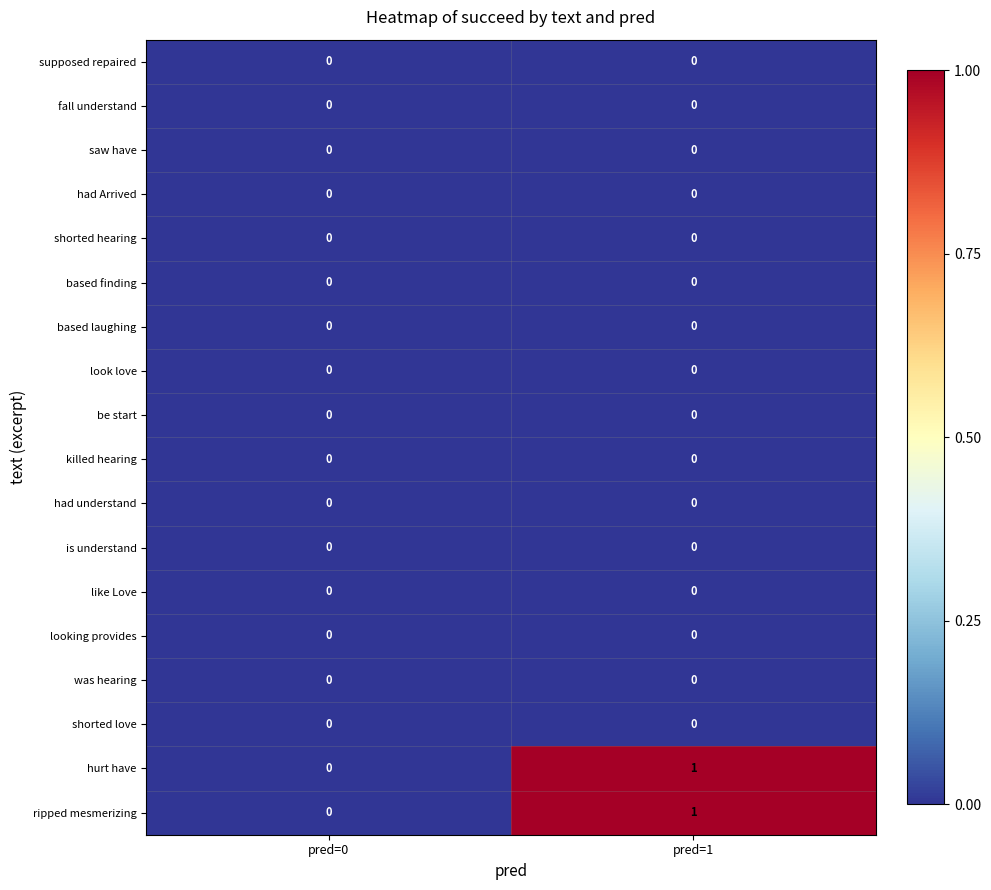

Is it true that based finding equals 0 at pred=1?

True